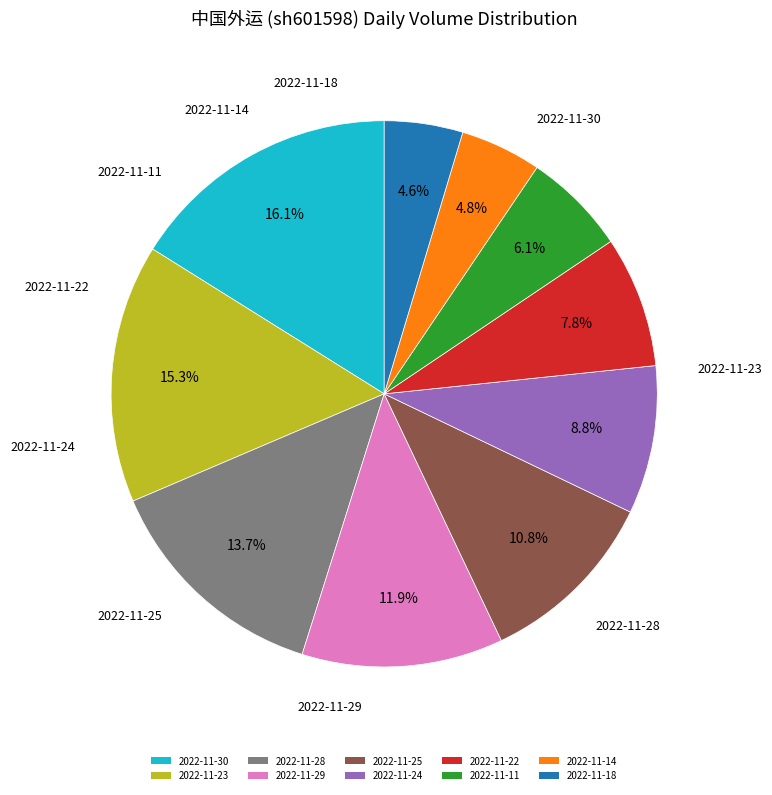

How many slices are in this pie chart?

10